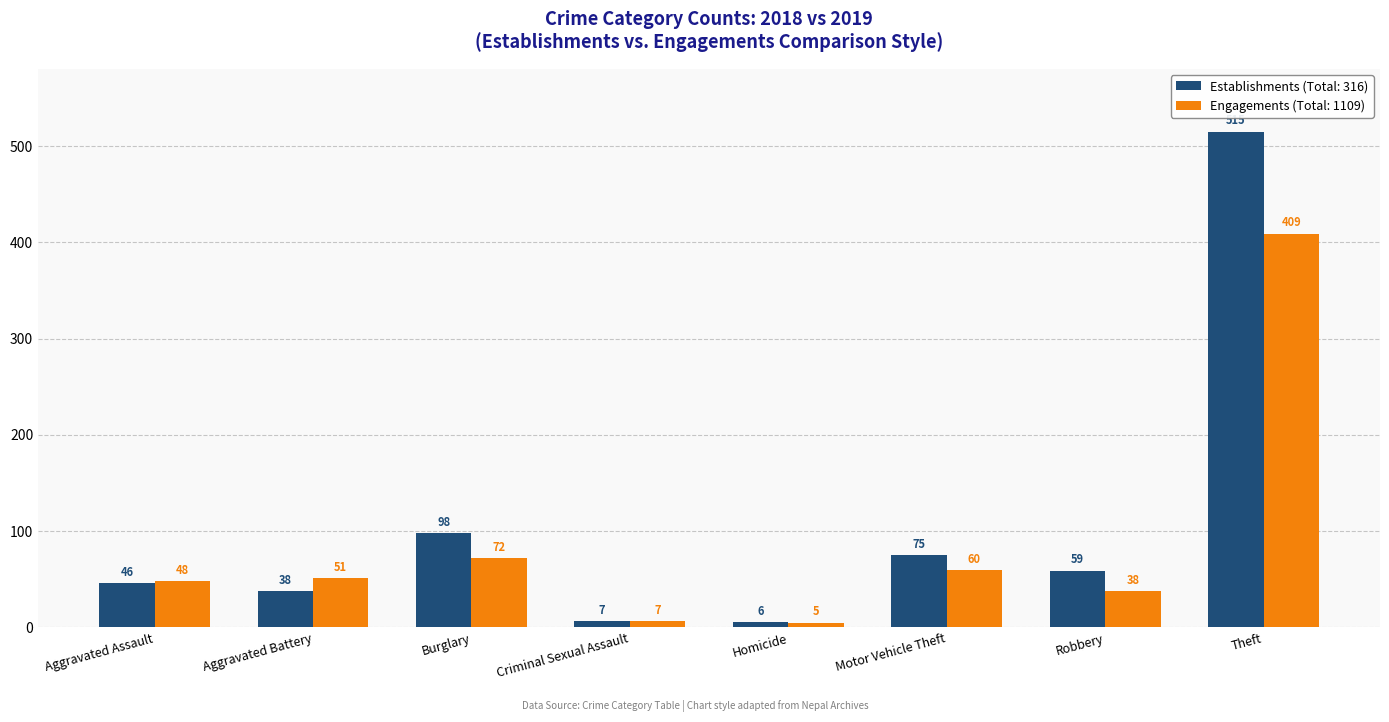

Reading left to right, what are all the values shown in this chart?

Establishments (Total: 316): 46	38	98	7	6	75	59	515
Engagements (Total: 1109): 48	51	72	7	5	60	38	409